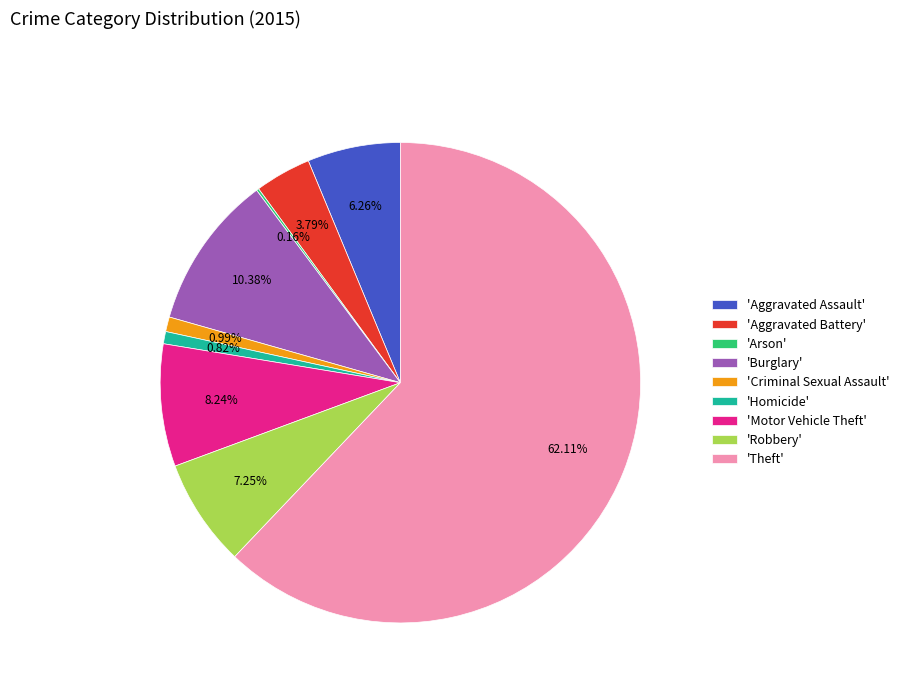

To the nearest percent, what is the difference between the largest and smallest slice percentages?

62%